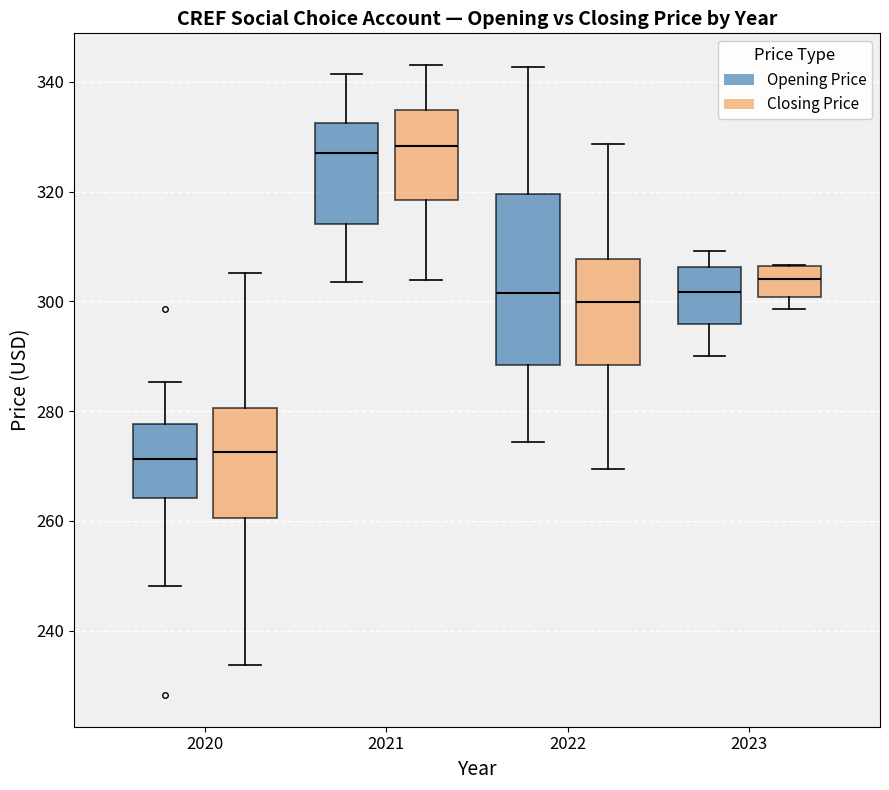

Where is the upper edge of the box for 2020 (Opening Price) on the y-axis? The values are not printed on the chart, so give them approximately, as read against the axis.

278